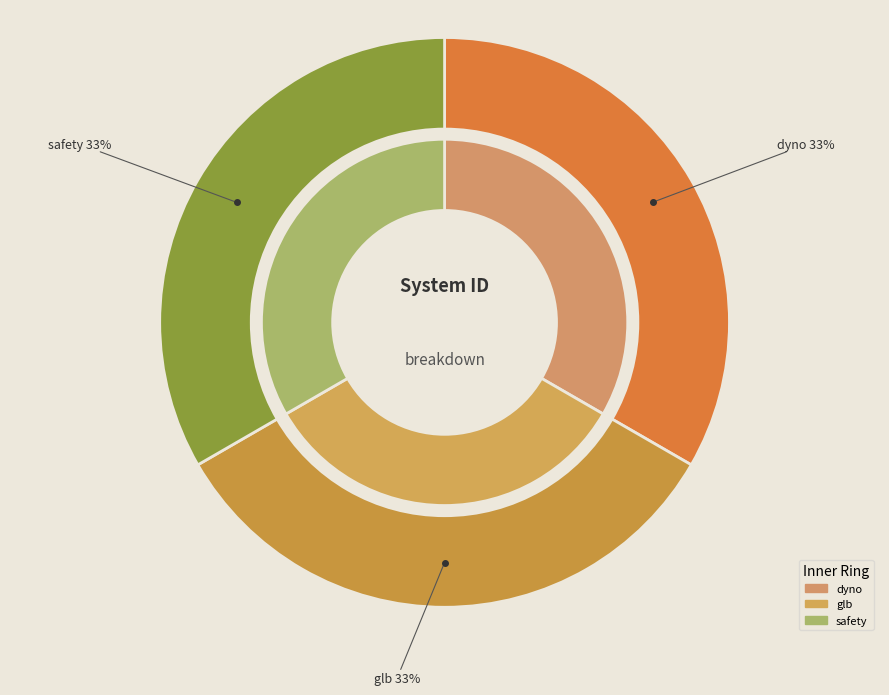

What portion of the pie excludes glb?

66.7%